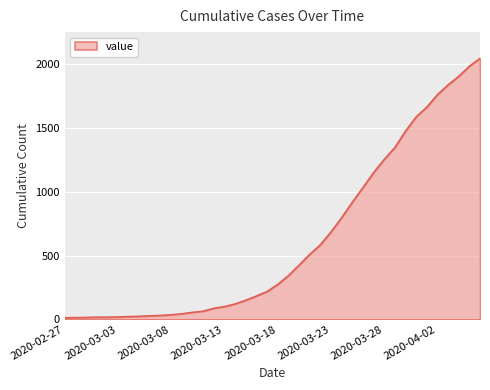

What is the greatest value displayed?

2047